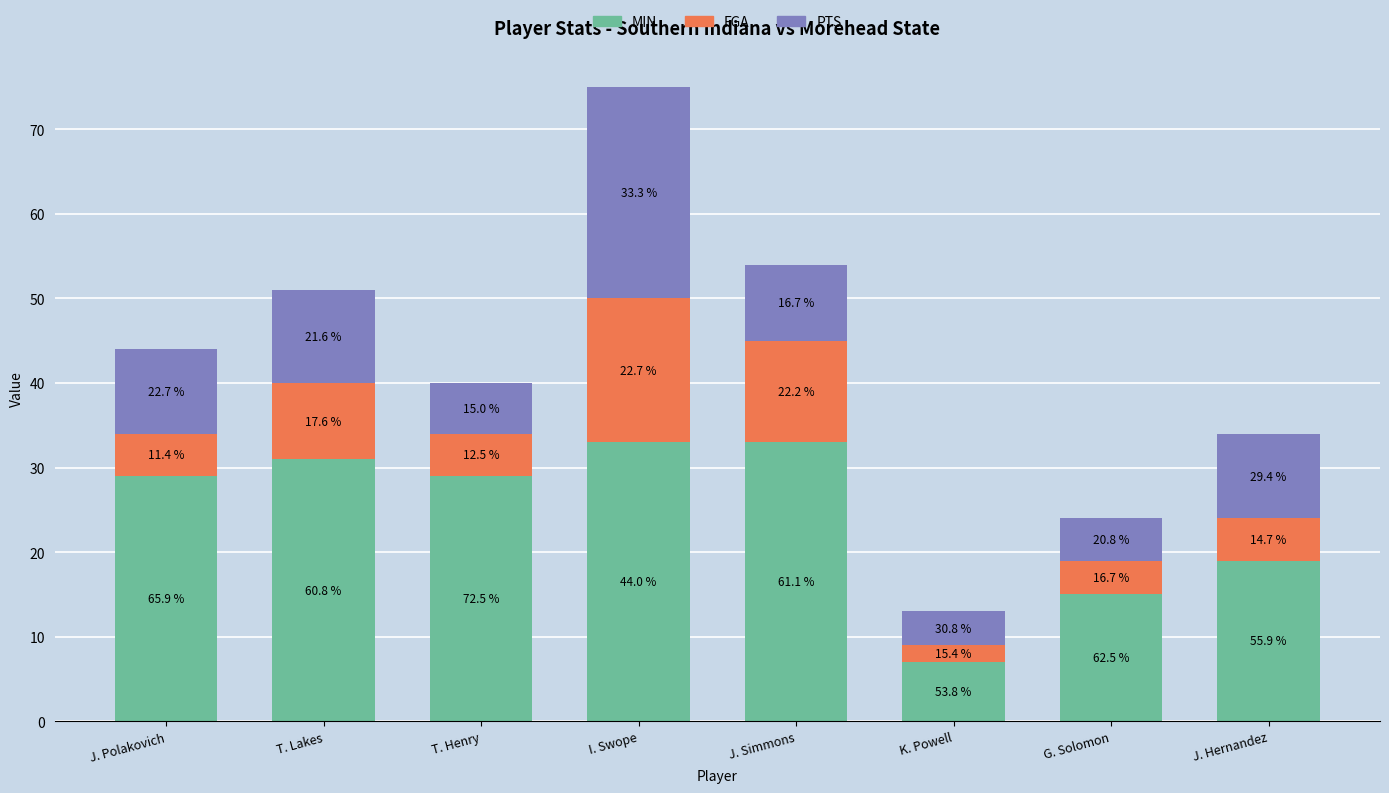

What are all the series names shown in the legend?

MIN, FGA, PTS